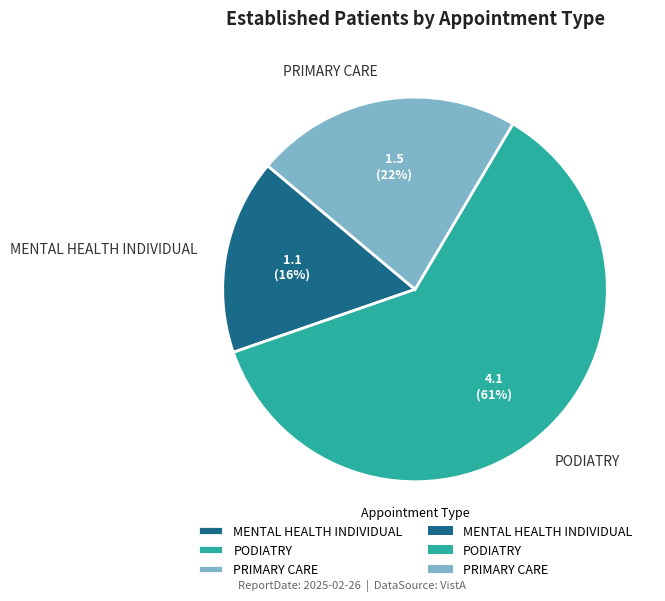

Is the sum of PRIMARY CARE and PODIATRY greater than half?

Yes